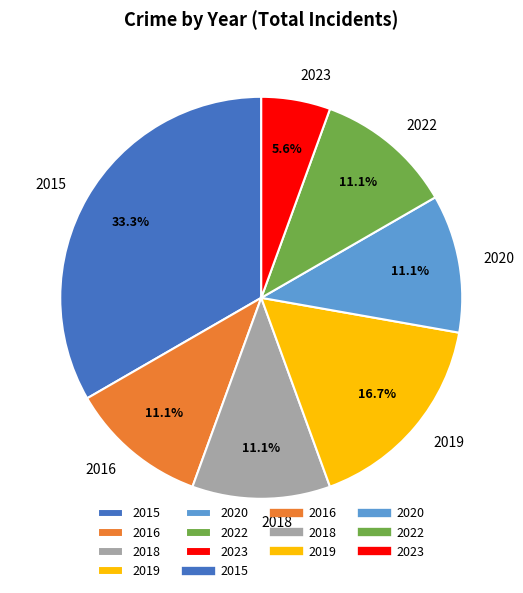

The 2019 slice represents 17% of the pie. True or false?

True